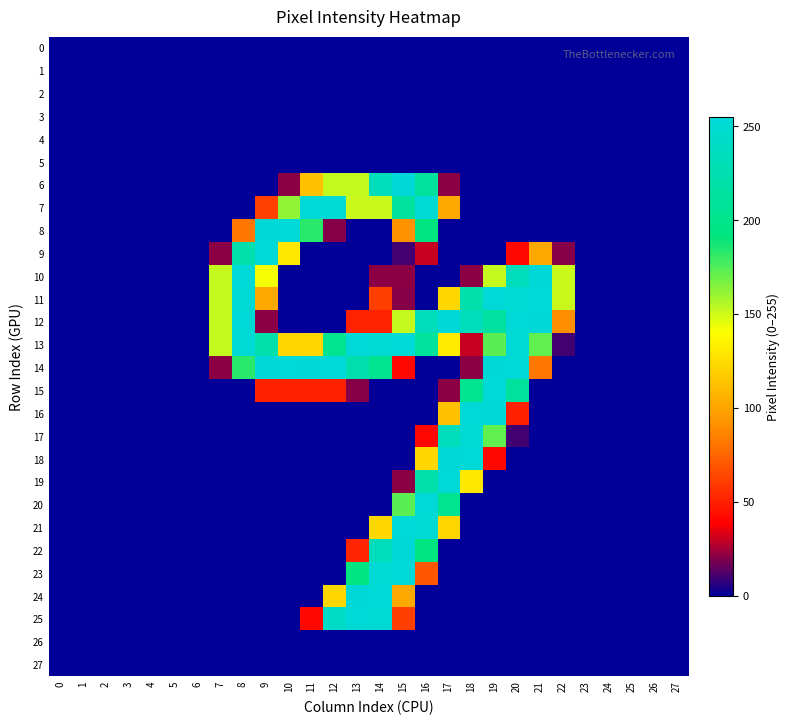

How many series are shown in this chart?

28